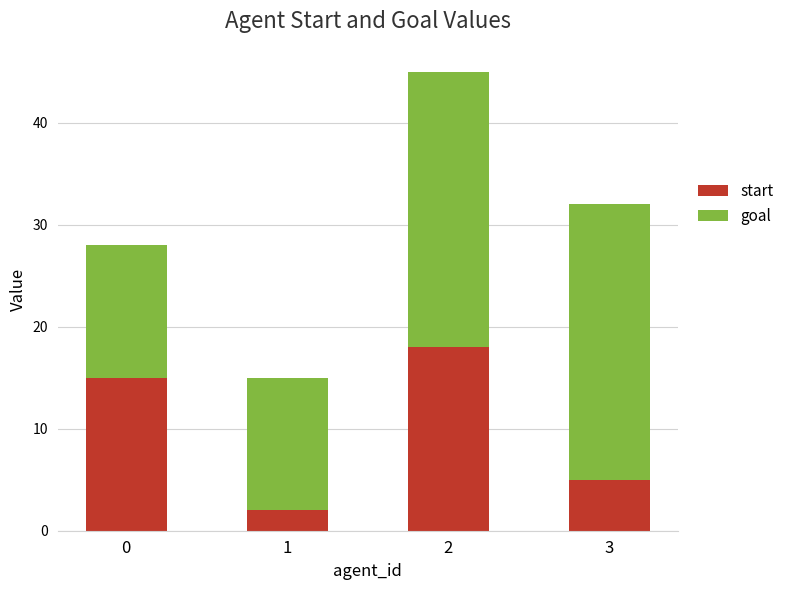

What is the difference between the maximum and minimum values in the start series?

16